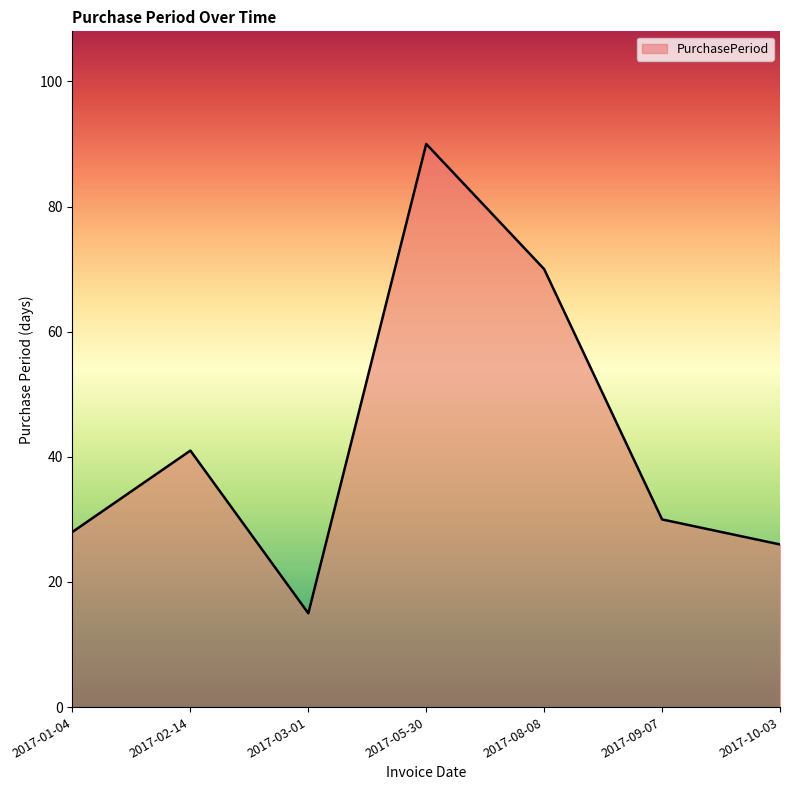

True or false: the data has more than 0 interior local peaks.

True